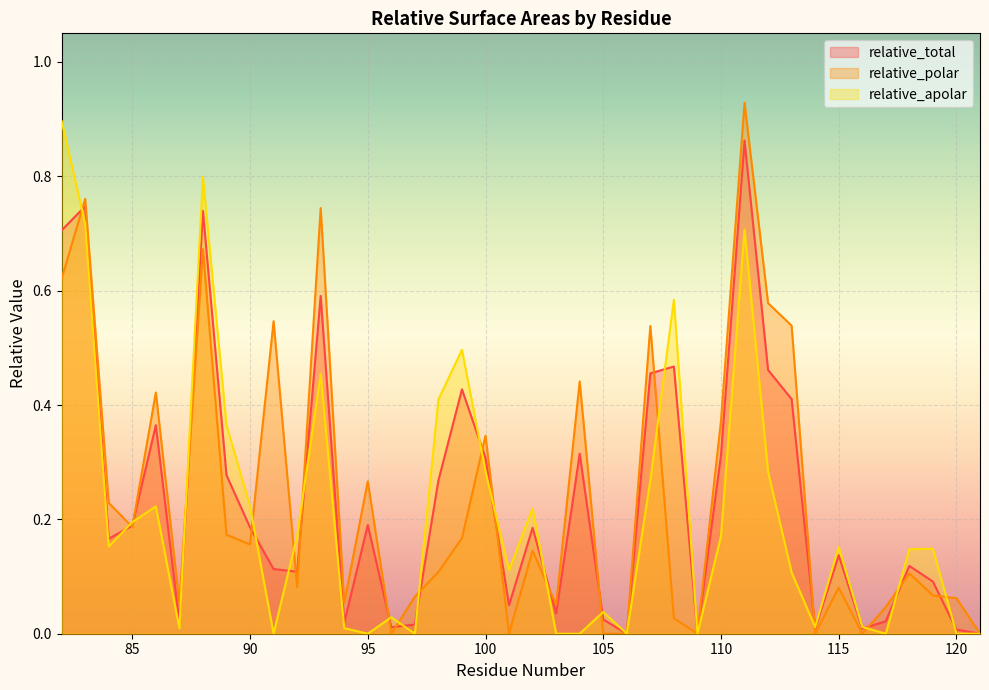

True or false: relative_total and relative_apolar cross at least once.

True